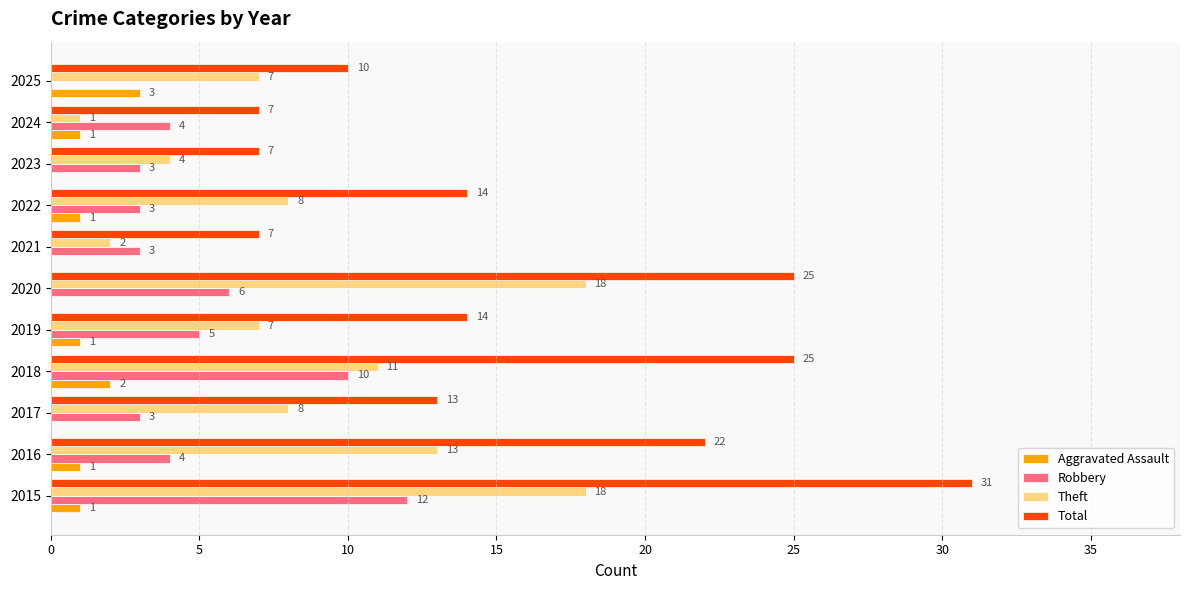

Is it true that Aggravated Assault equals 1 at 2019?

True